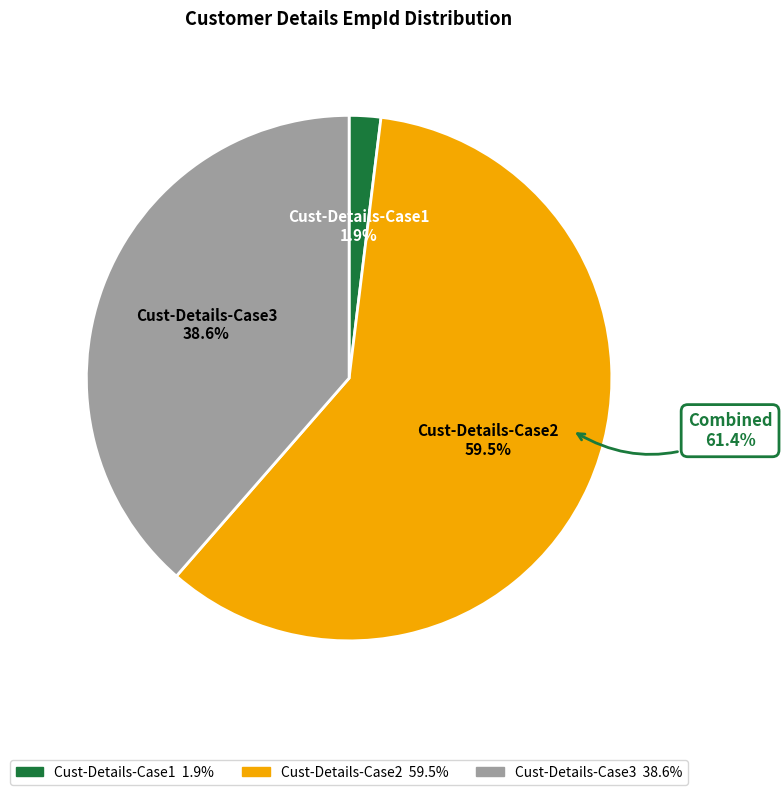

Does any single category account for the majority?

Yes